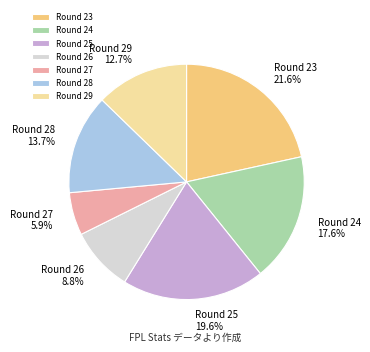

To the nearest percent, what portion does Round 27 represent?

6%